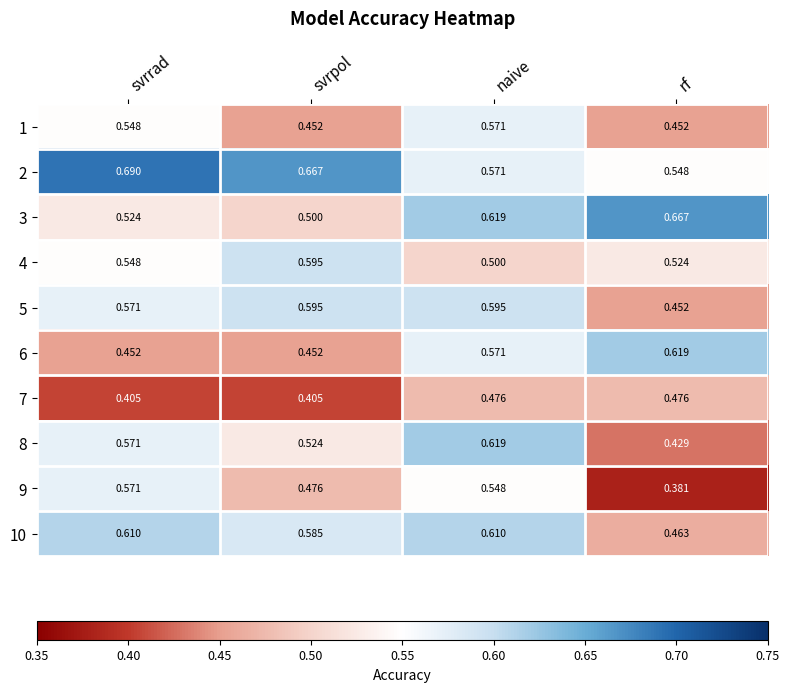

Which category has the lowest value across all series?

rf